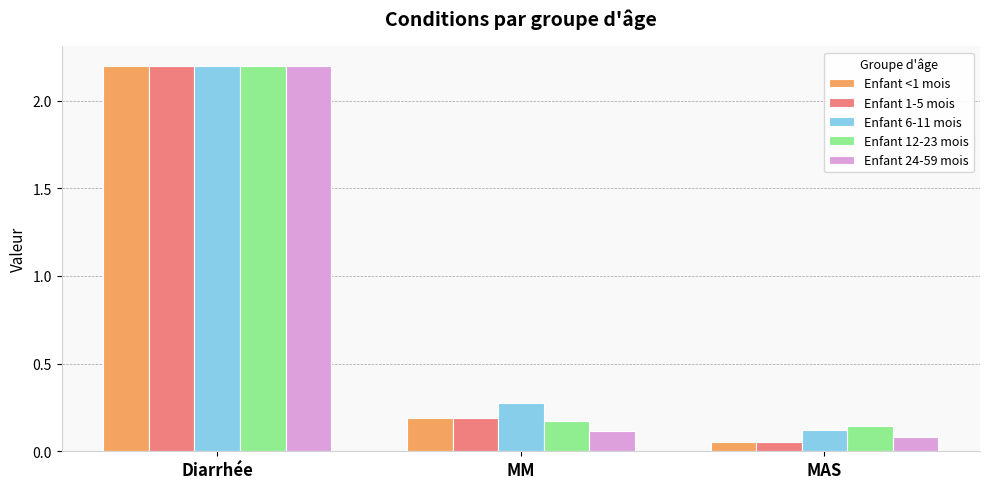

List the labels in order of Enfant 6-11 mois value, smallest first.

MAS, MM, Diarrhée